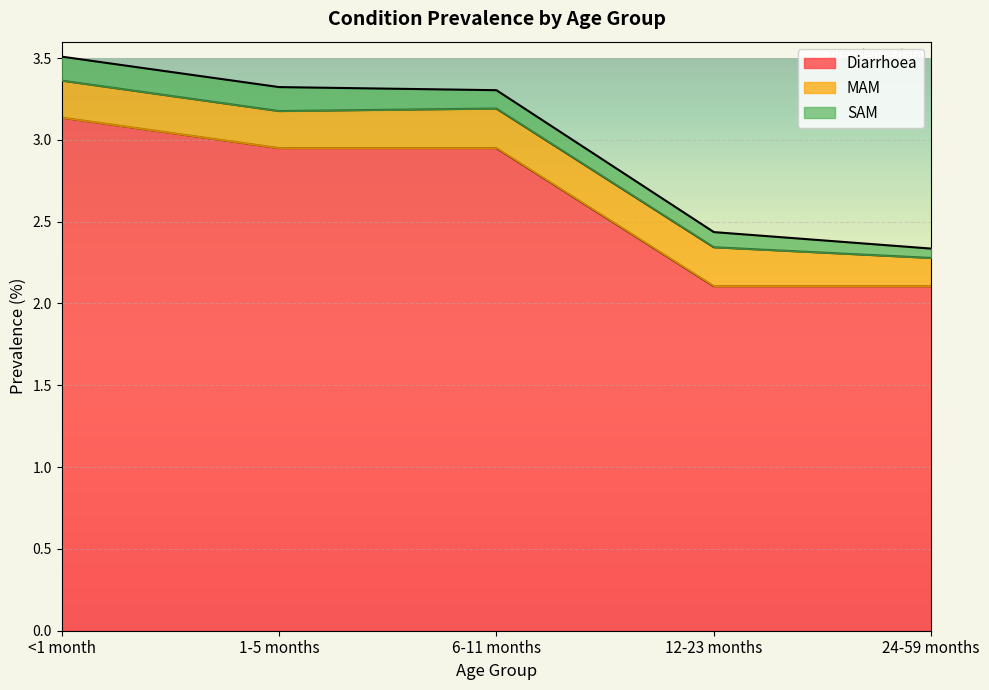

Reading left to right, what are all the values shown in this chart?

Diarrhoea: 3.1	2.9	2.9	2.1	2.1
MAM: 0.2	0.2	0.2	0.2	0.2
SAM: 0.1	0.1	0.1	0.1	0.1